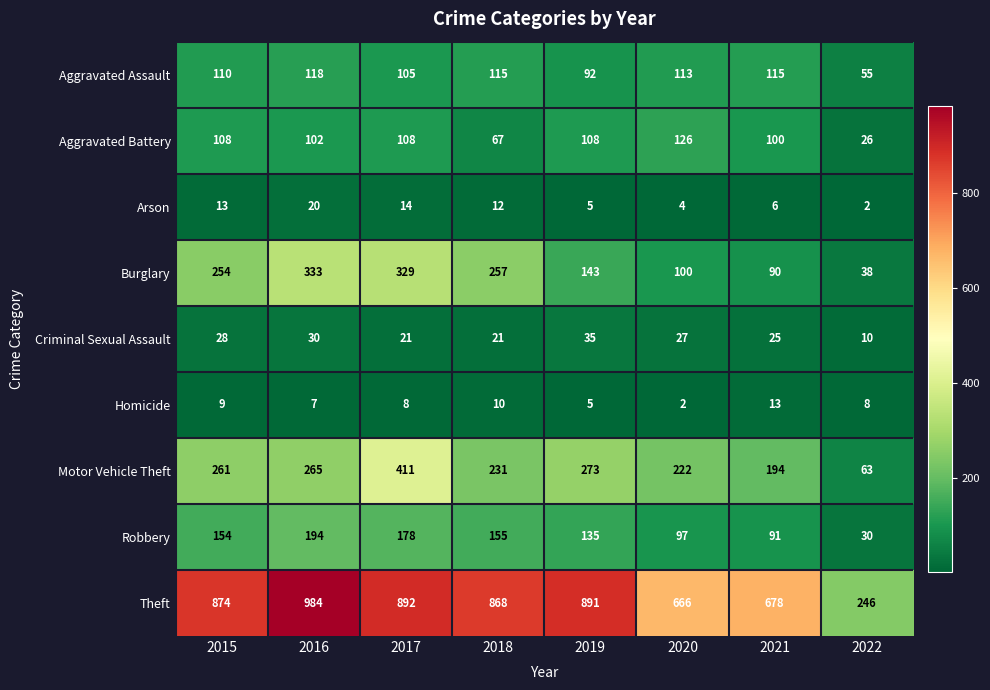

The Criminal Sexual Assault series shows 21 at 2017. True or false?

True